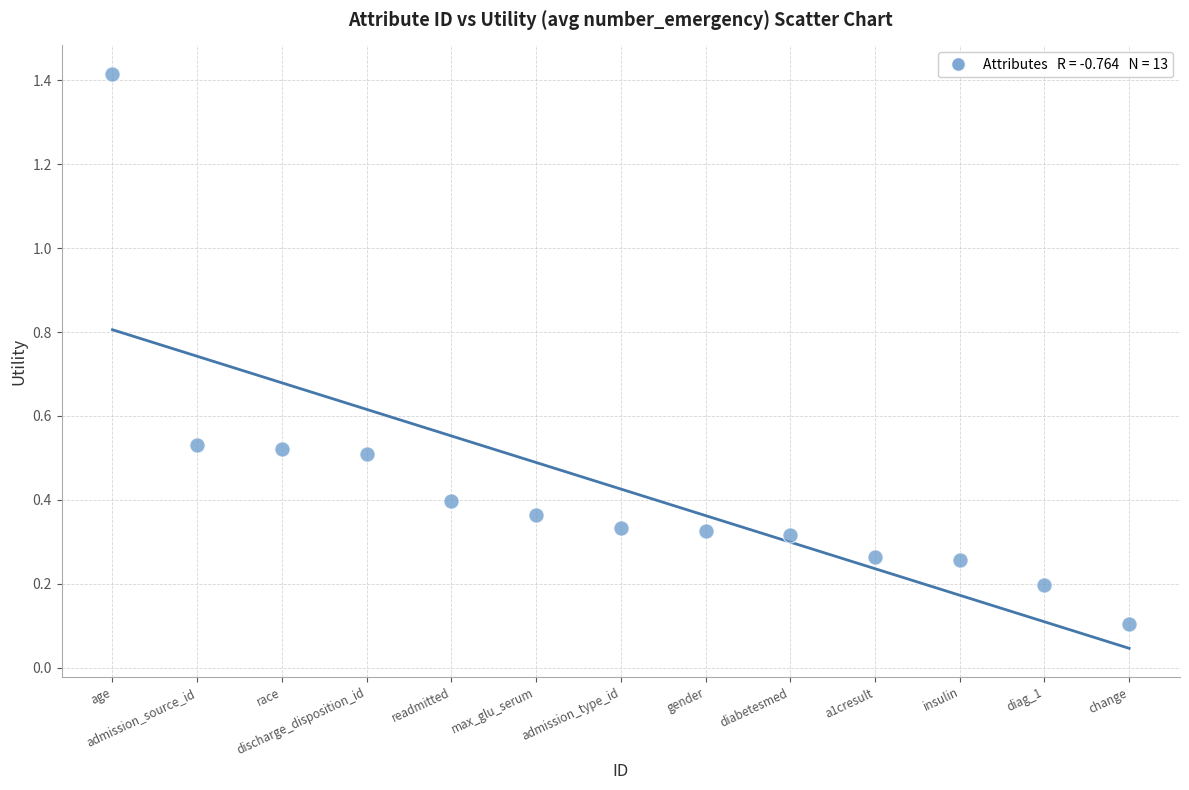

What is the range of Y values (max minus min)?

1.3